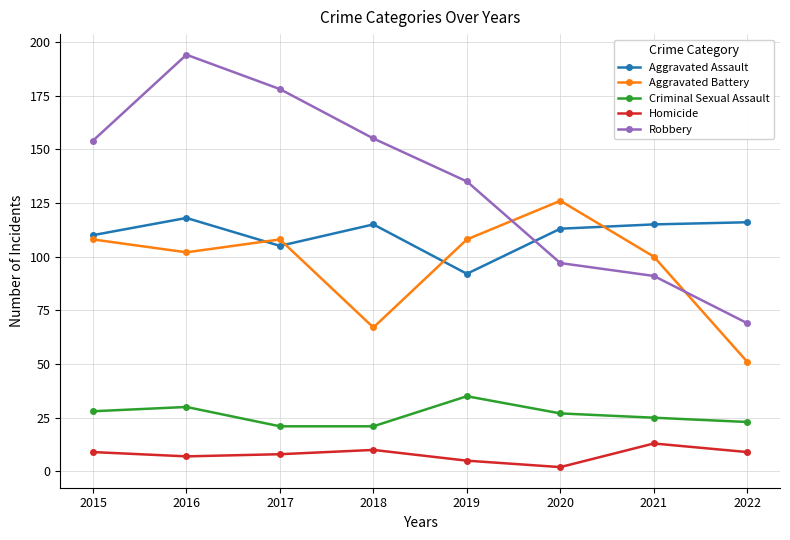

What value does the Homicide series have at 2021, to the nearest 5?

15